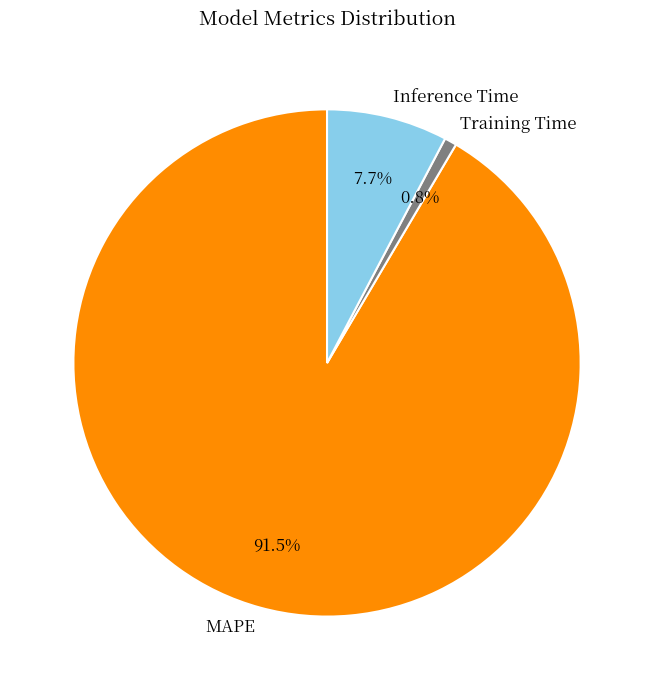

What is the total percentage of Inference Time and Training Time?

8.5%